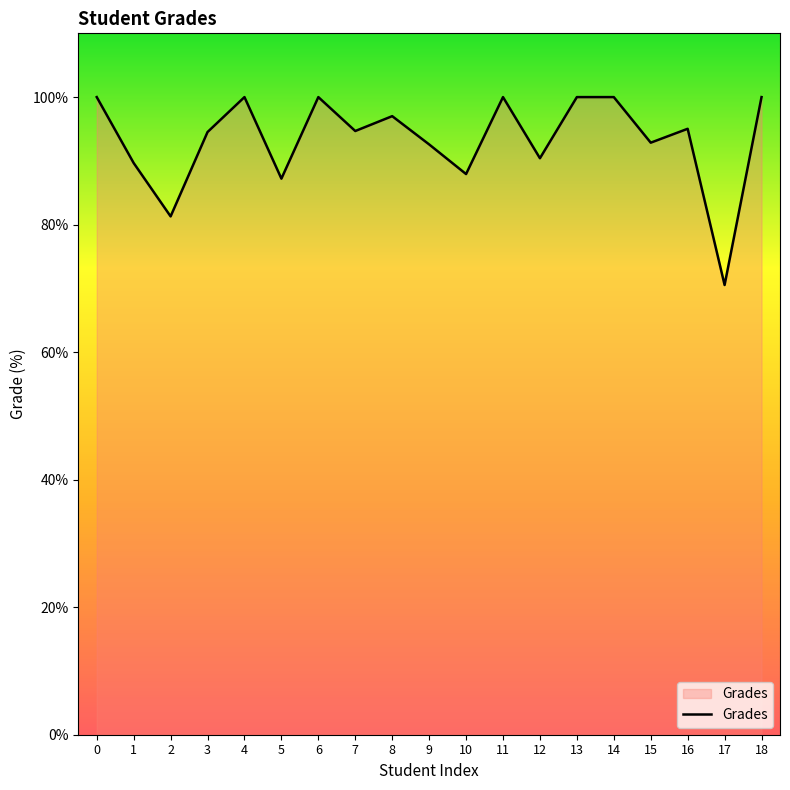

Count the number of data series in this chart.

1